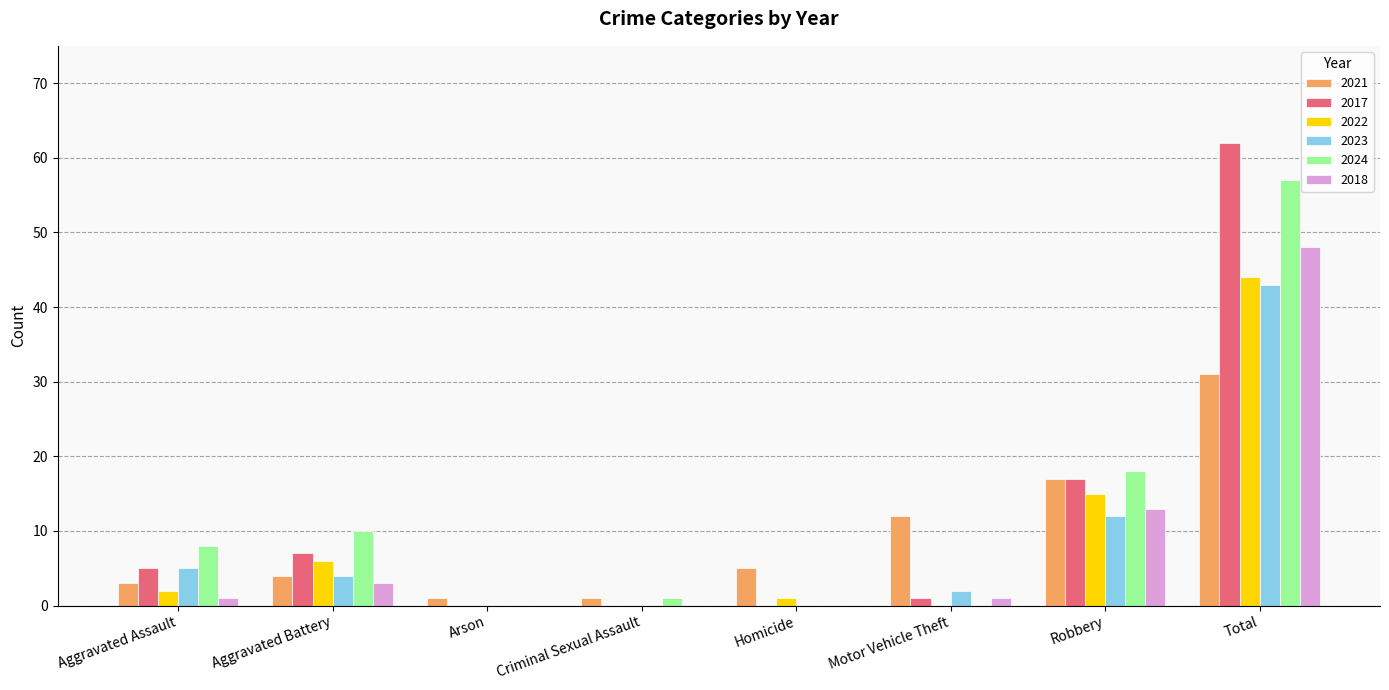

The value of 2018 at Homicide is -18. True or false?

False